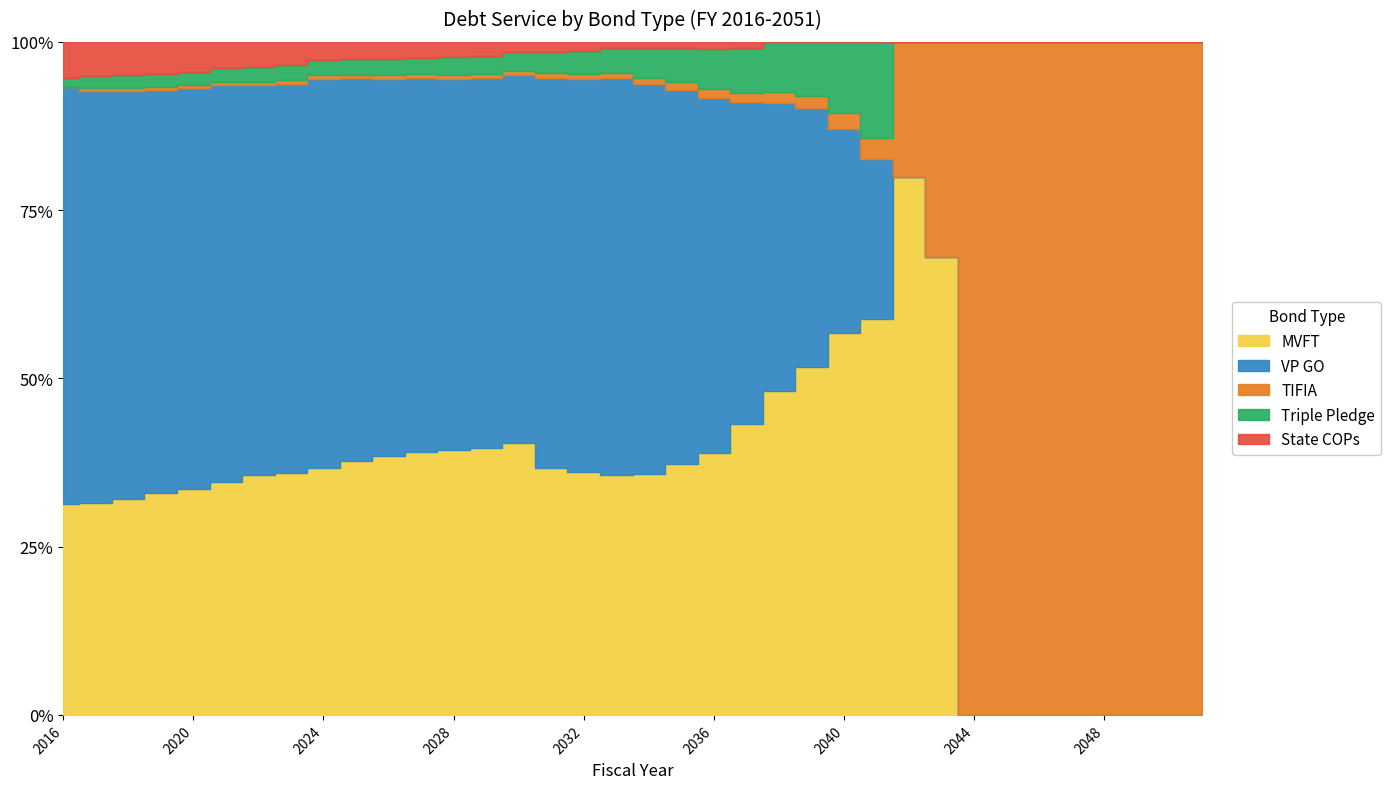

What is the highest value of the MVFT series?

628803456.7